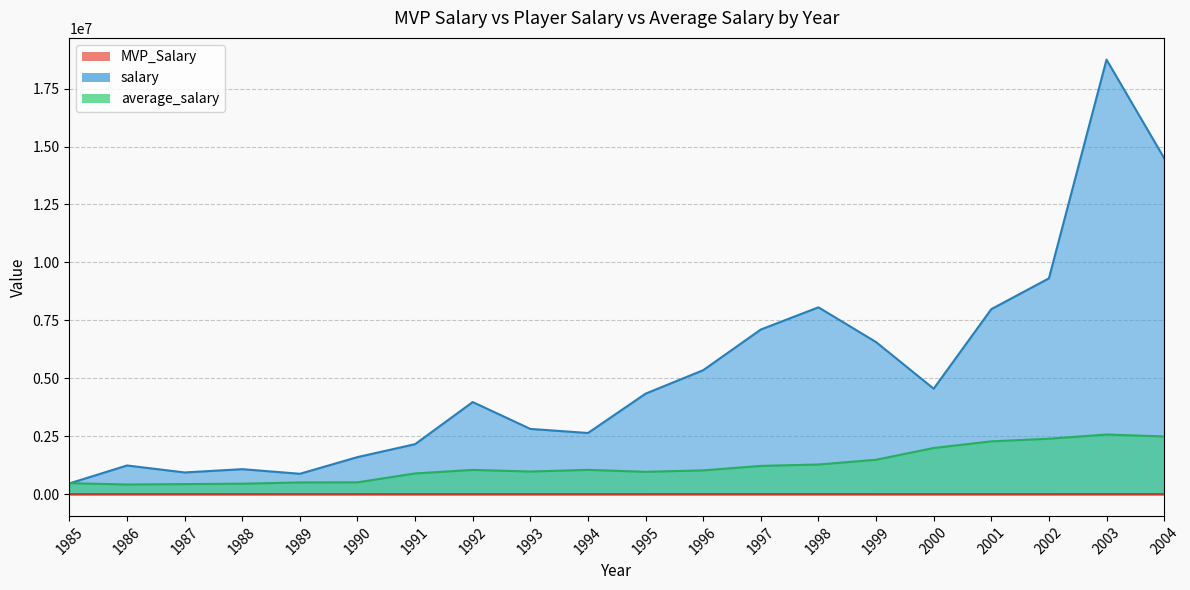

Read the MVP_Salary value at 1986.

296.8